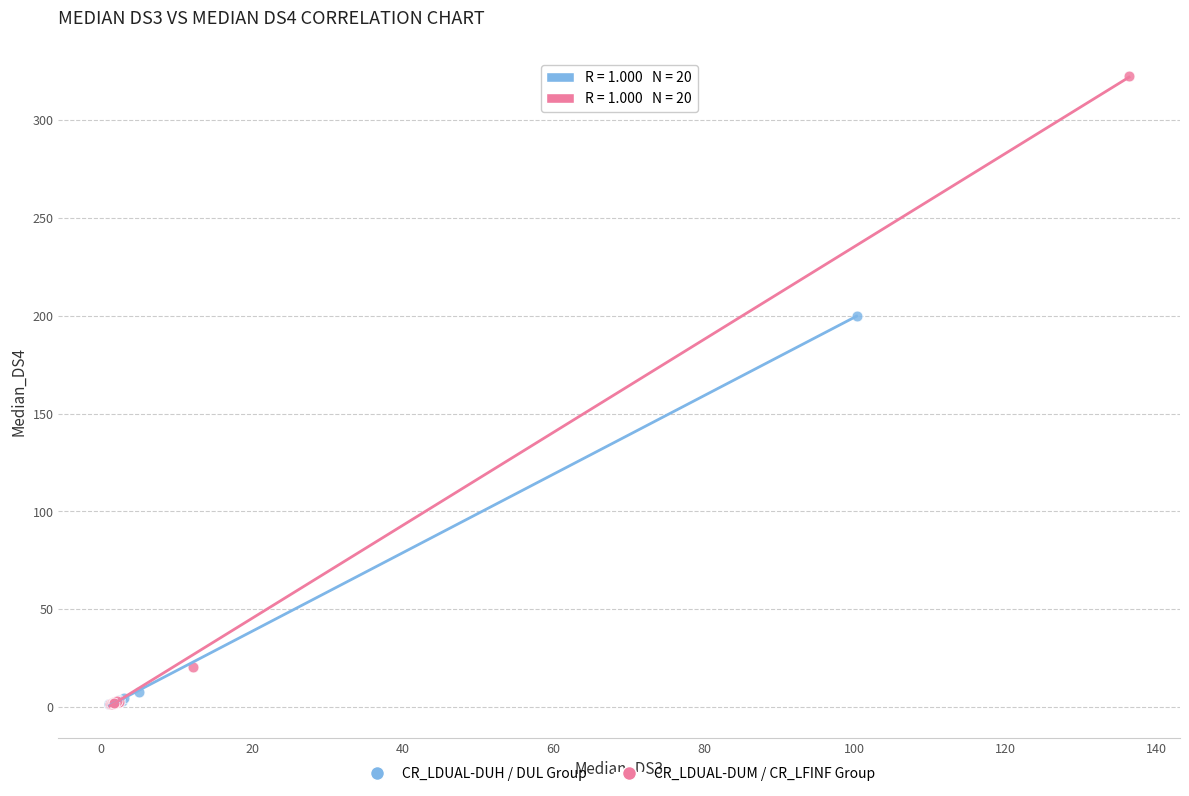

Which series reaches the maximum Y coordinate?

CR_LDUAL-DUM / CR_LFINF Group